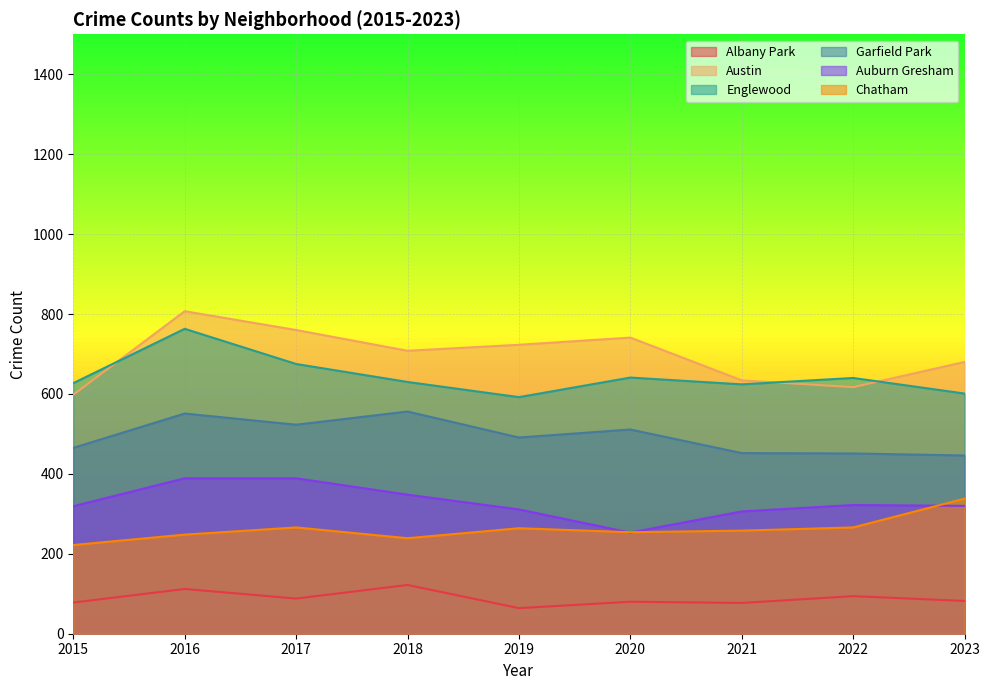

What is the difference between the second highest and second lowest values in the Englewood series?

74